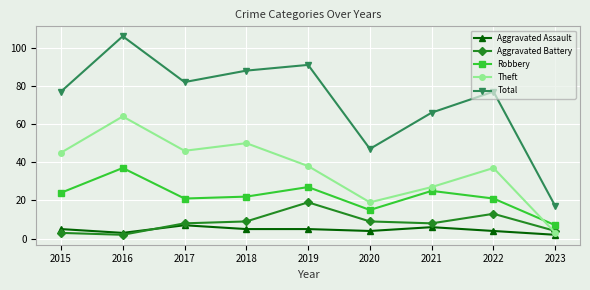

What is the minimum value for Aggravated Battery?

2